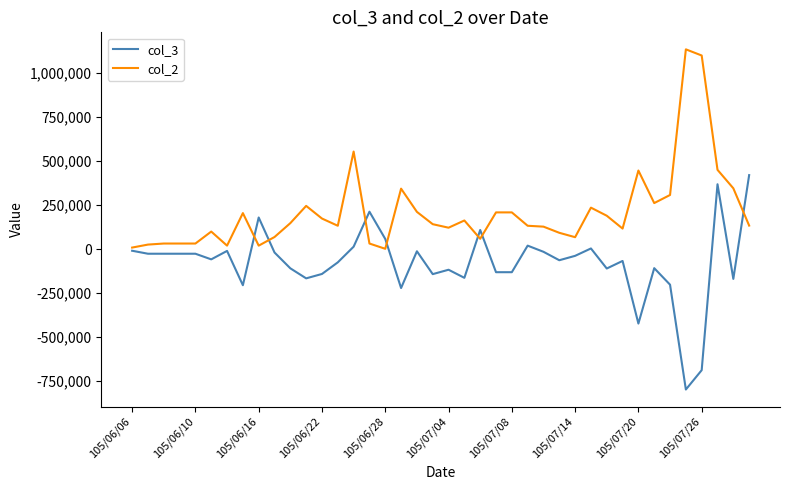

Which series has the largest total across all categories?

col_2